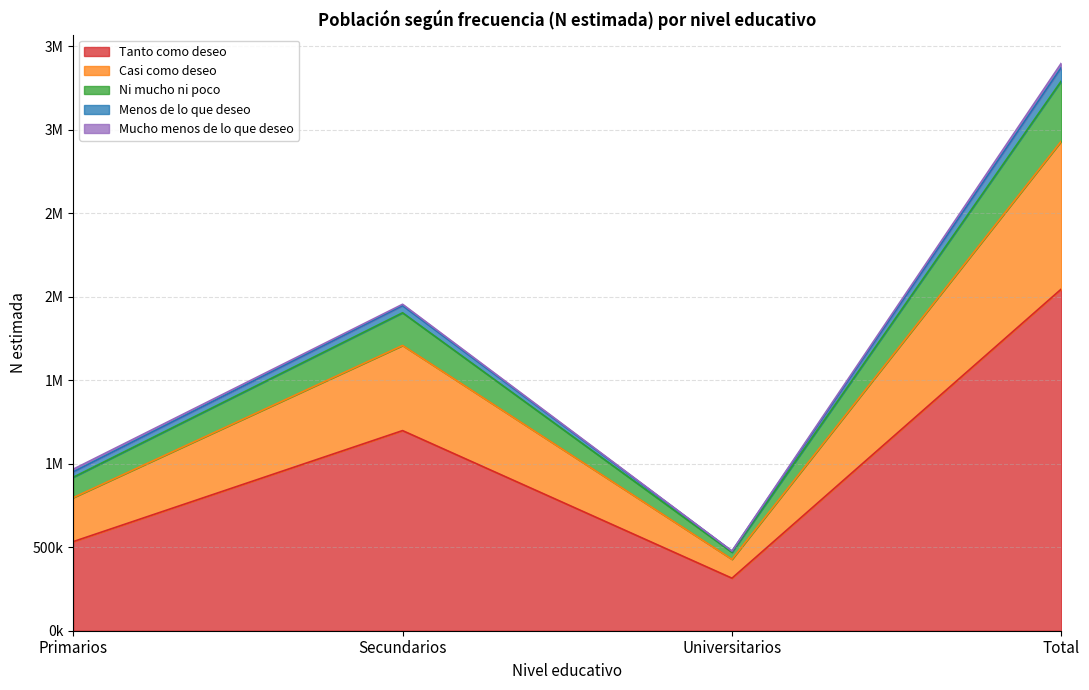

How many interior local peaks does the Casi como deseo series have?

1